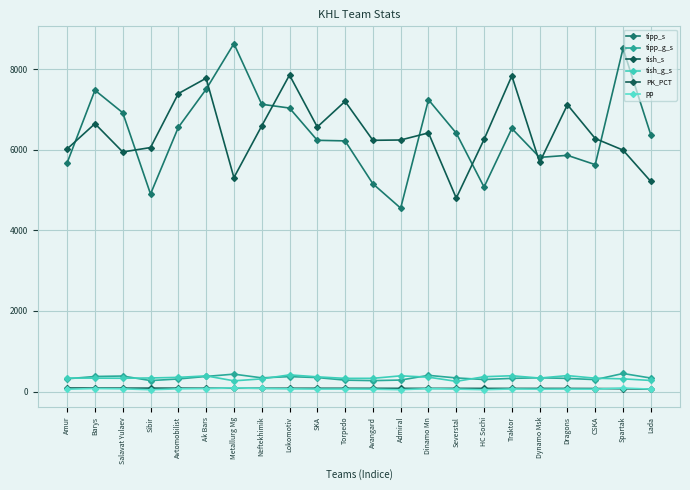

List the labels in order of pp value, smallest first.

Sibir, Admiral, HC Sochi, Amur, Dynamo Msk, Avangard, CSKA, Lada, SKA, Severstal, Dragons, Torpedo, Traktor, Salavat Yulaev, Avtomobilist, Lokomotiv, Dinamo Mn, Ak Bars, Barys, Neftekhimik, Spartak, Metallurg Mg